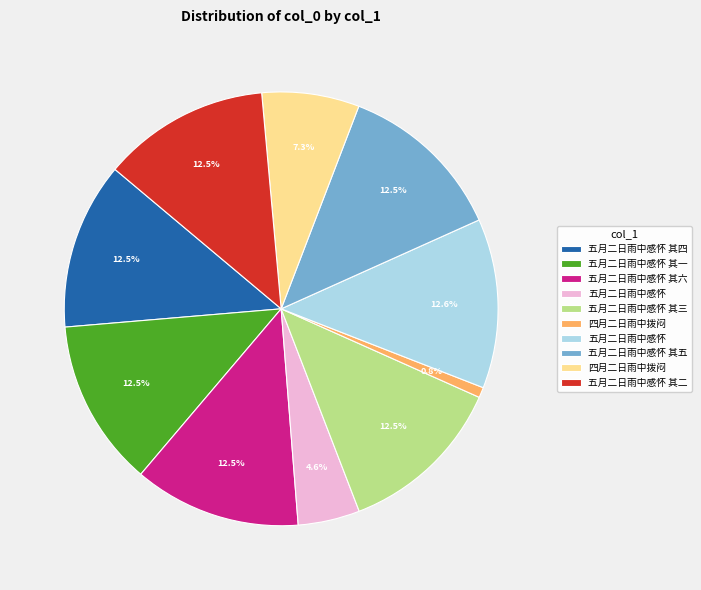

Is there any slice that represents more than half of the pie?

No